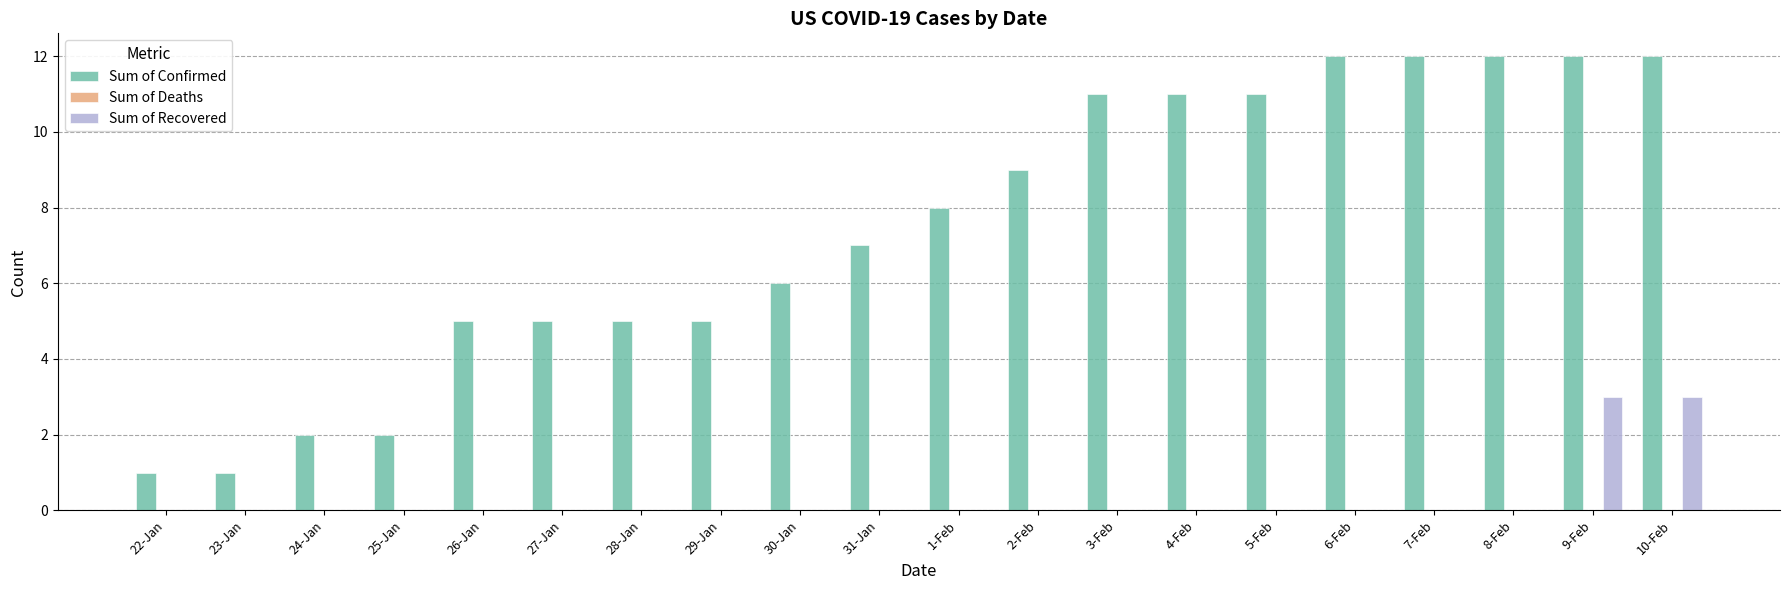

The value of Sum of Recovered at 9-Feb is 3. True or false?

True